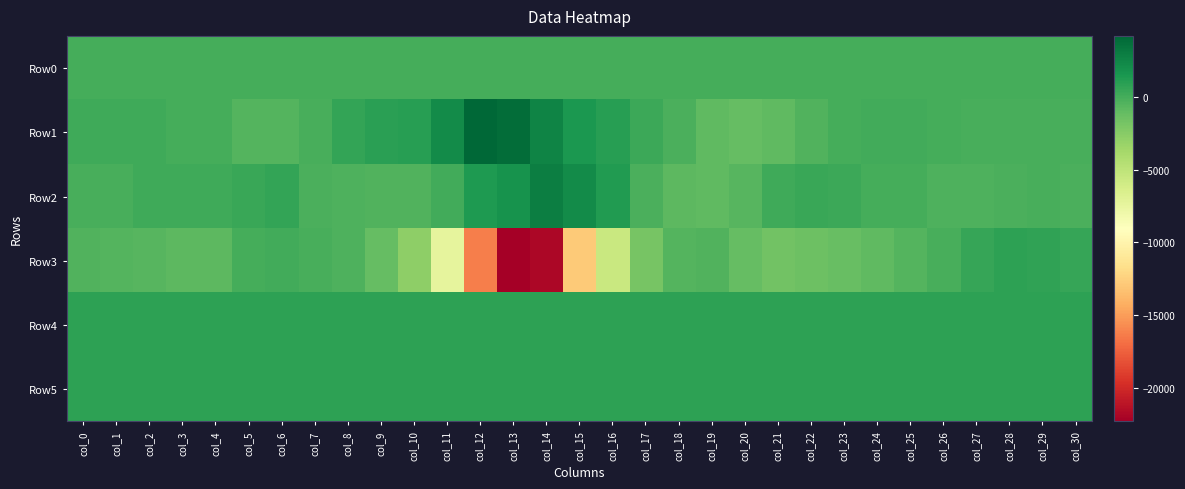

Which series changed the most between col_16 and col_20?

Row3